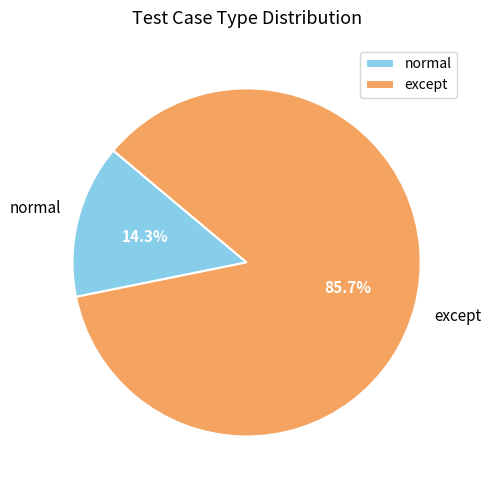

True or false: except accounts for 86% of the total.

True